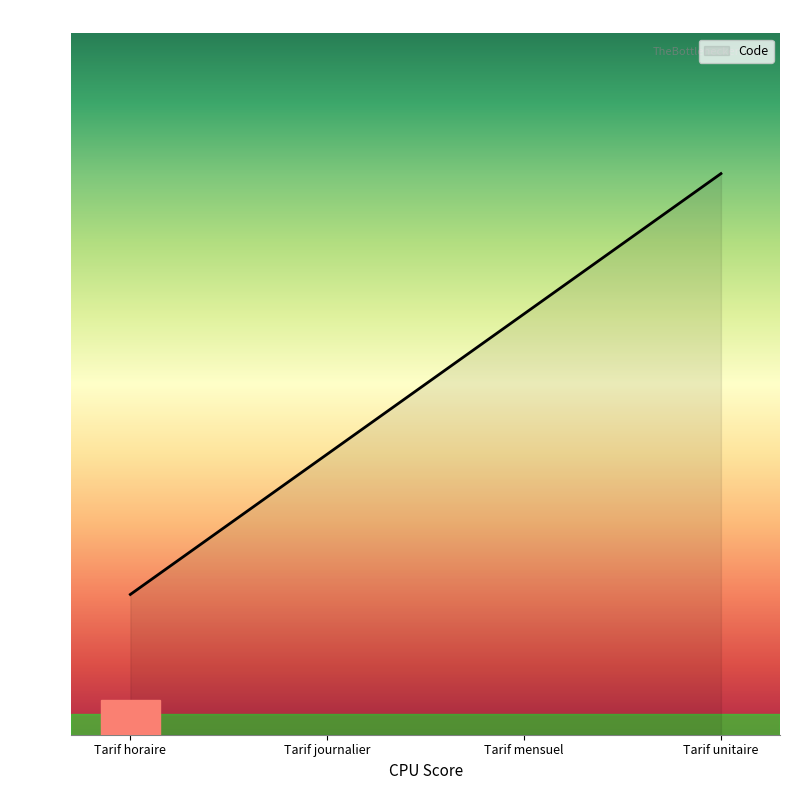

Count the values in the range 2 to 4.

3